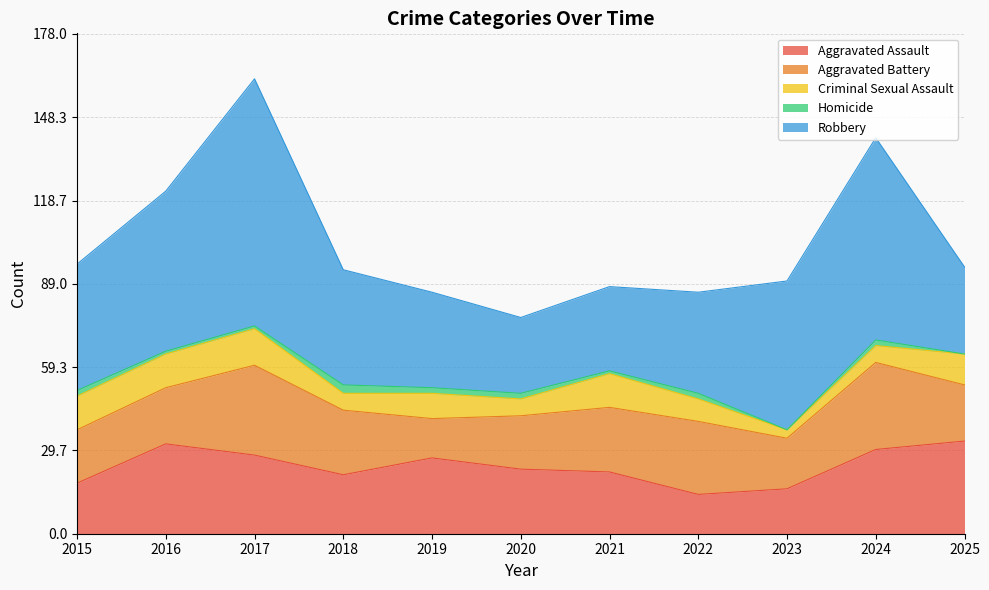

Rank the series by their maximum value, from lowest to highest.

Homicide, Criminal Sexual Assault, Aggravated Battery, Aggravated Assault, Robbery